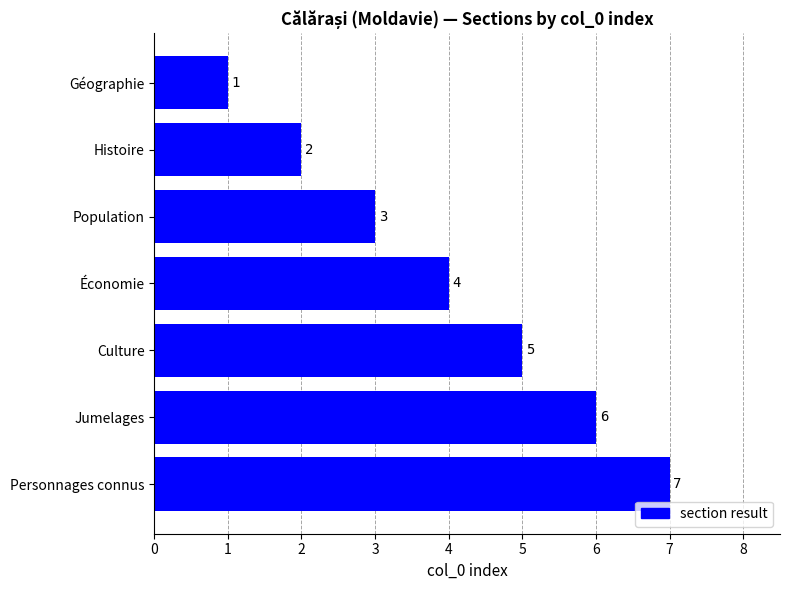

What is the change in value from Géographie to Population?

+2